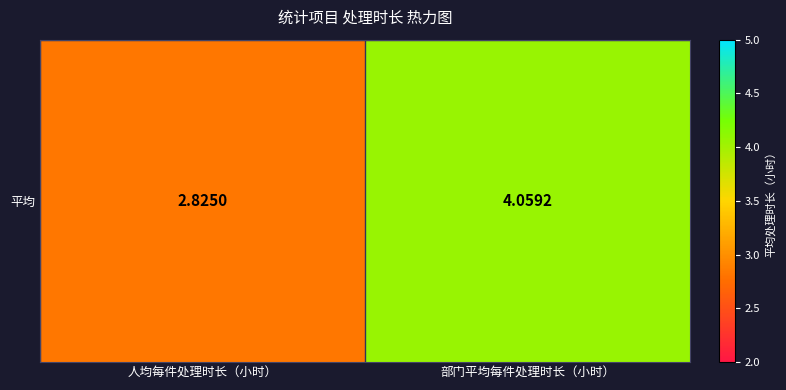

What is the minimum value shown in the chart?

2.8